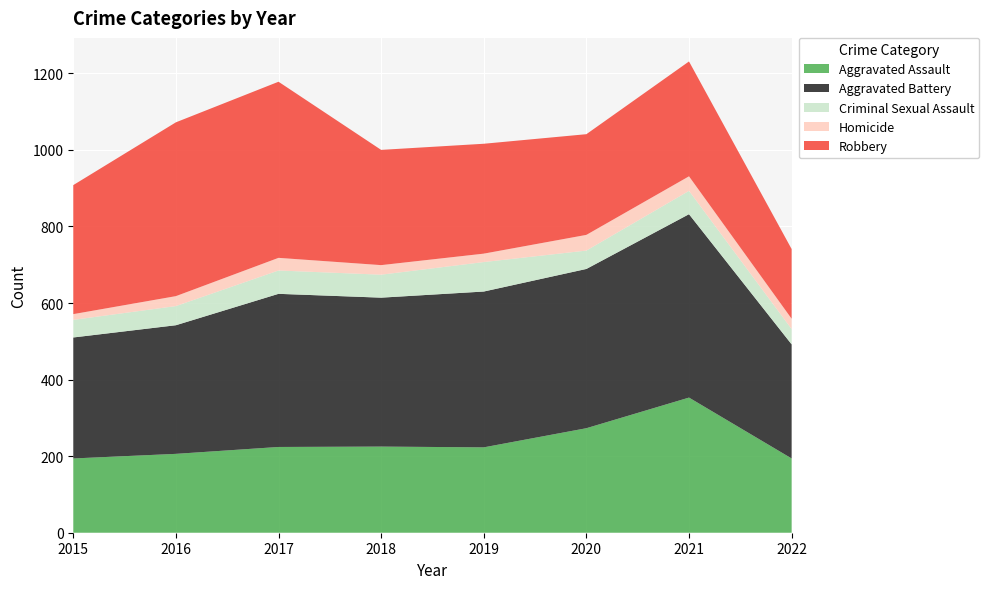

Reading left to right, transcribe all the data shown in this chart.

Aggravated Assault: 194	206	224	225	223	273	353	194
Aggravated Battery: 316	336	400	389	407	416	479	298
Criminal Sexual Assault: 46	50	61	60	77	48	61	40
Homicide: 15	26	33	25	22	41	38	27
Robbery: 337	454	460	301	287	263	300	182